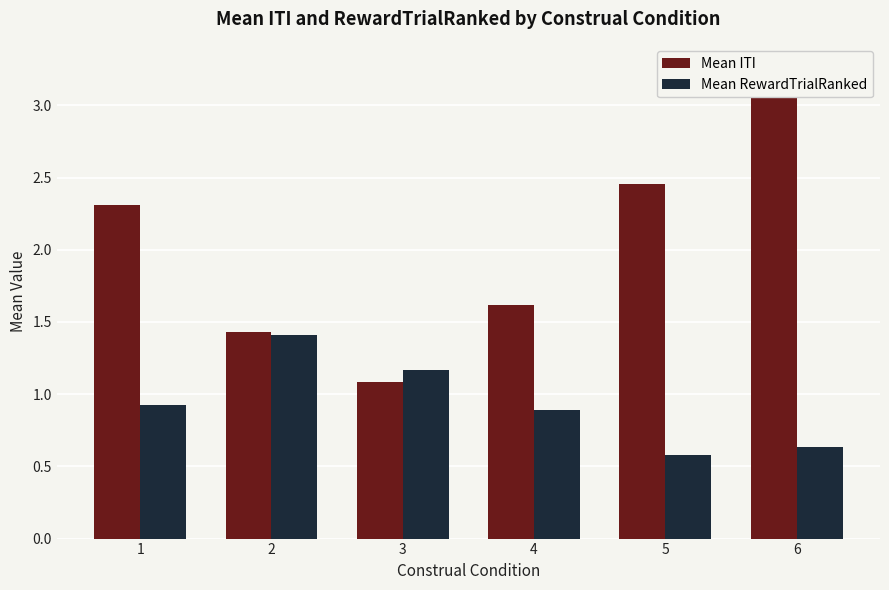

How many bars are there in total?

12